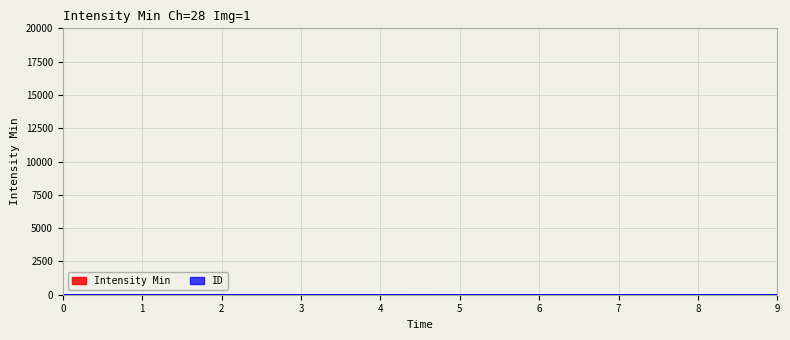

Is it true that the value at 4 is 4?

True